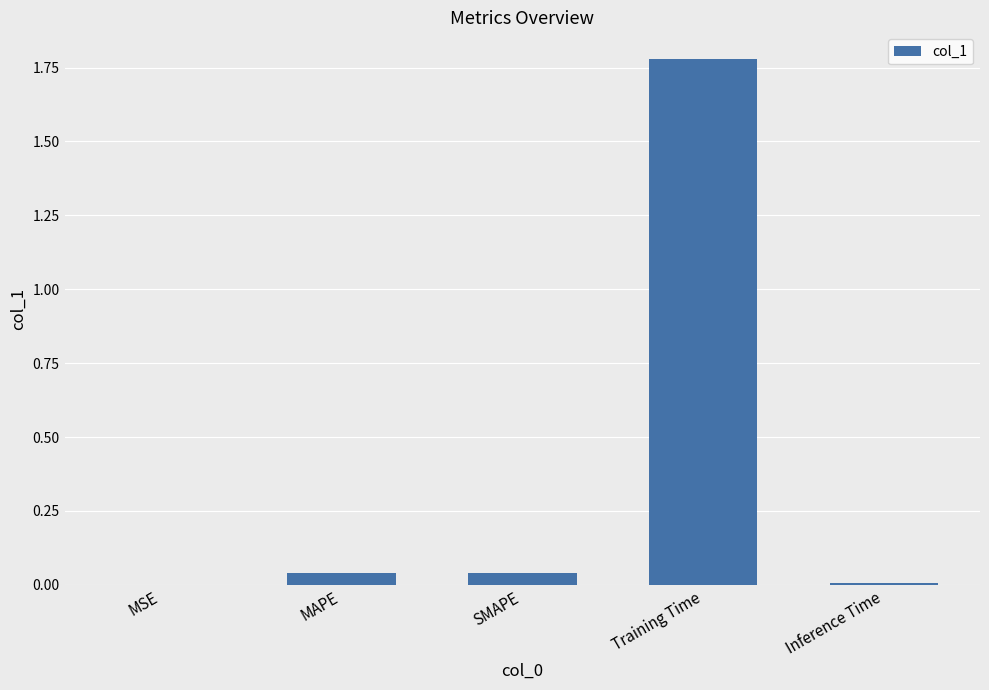

Which category has the highest value across all series?

Training Time